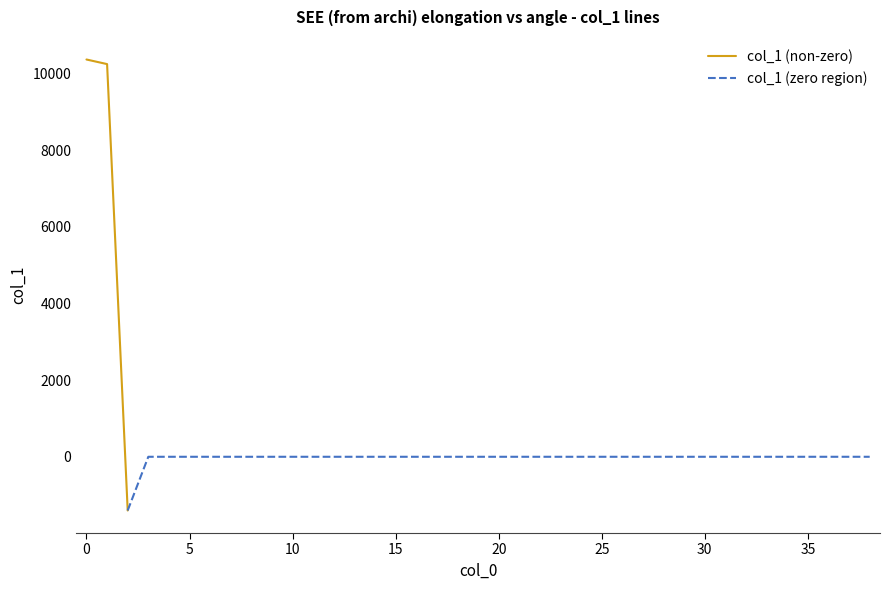

What is the sum of all values?

19201.0